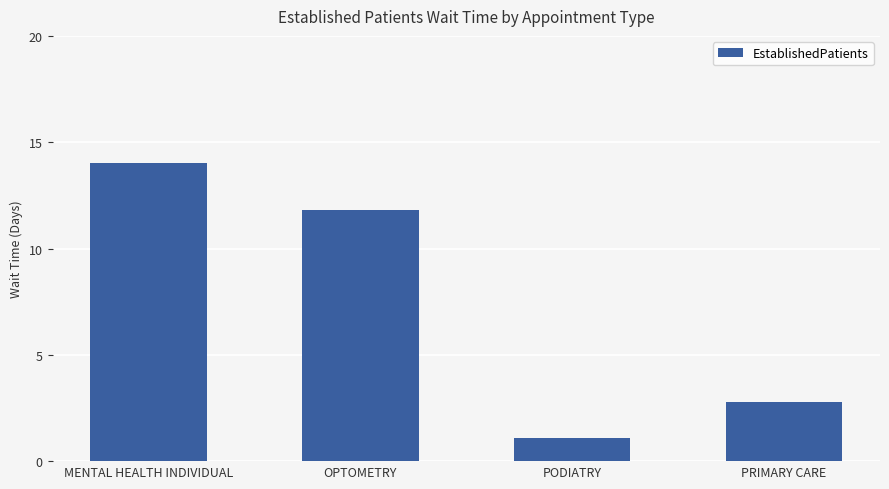

What is the value of the 2nd bar from the left?

11.8